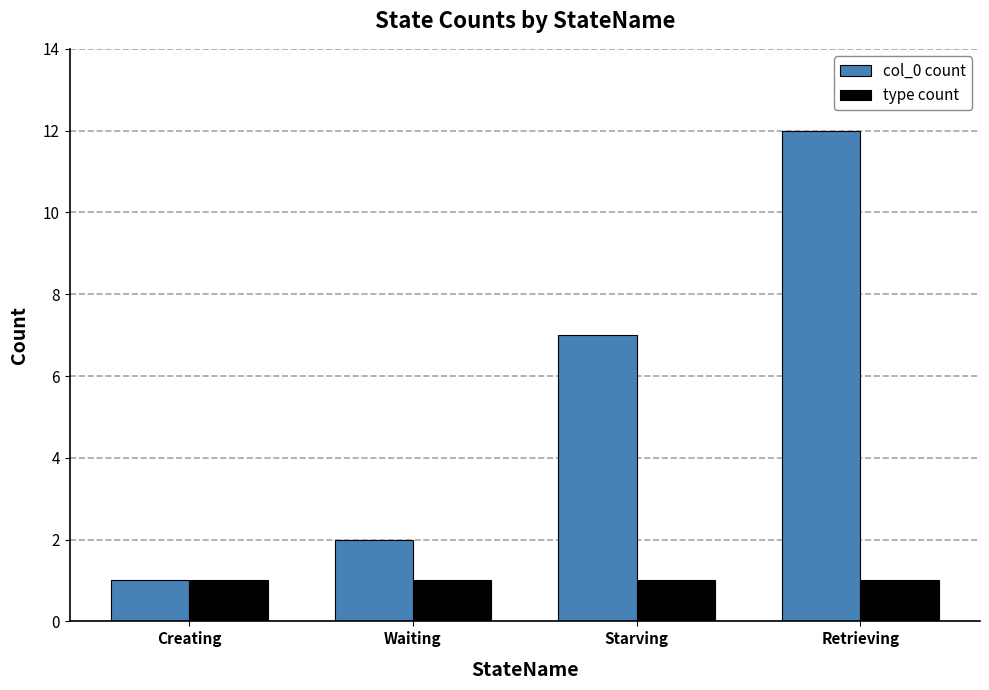

True or false: col_0 count has a value of 12 at Retrieving.

True